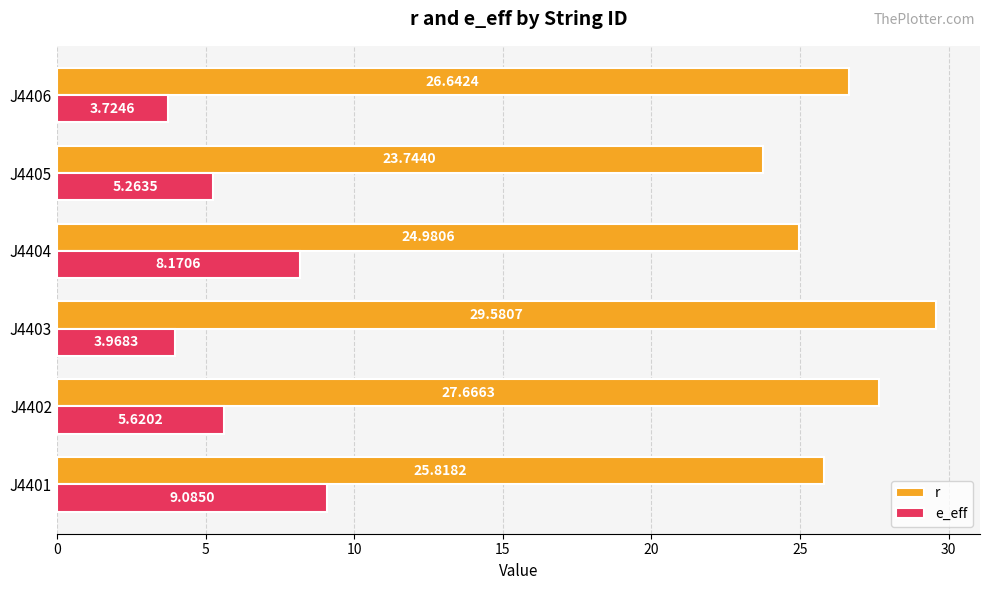

What is the sum of all e_eff values?

35.8